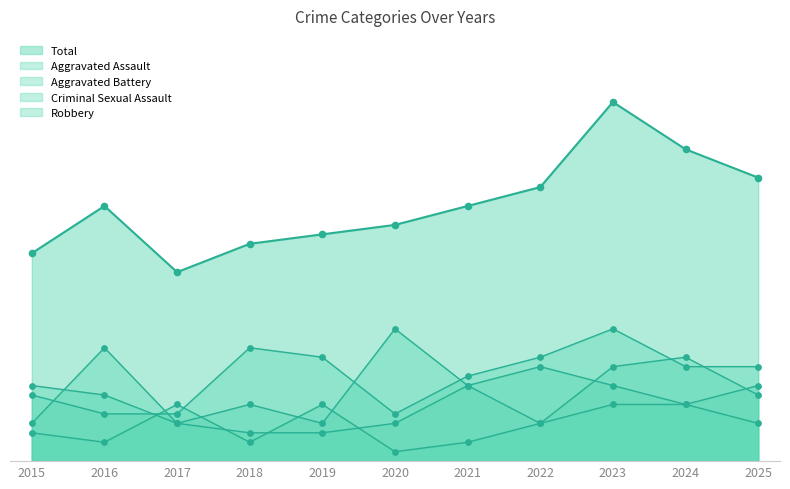

At how many categories does at least one series exceed 5?

11